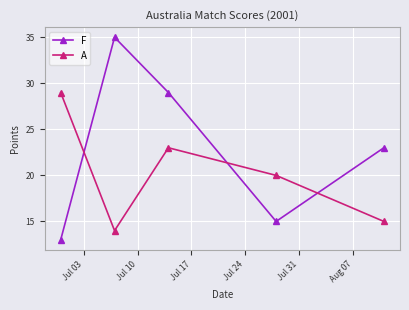

What is the average value of the F series?

23